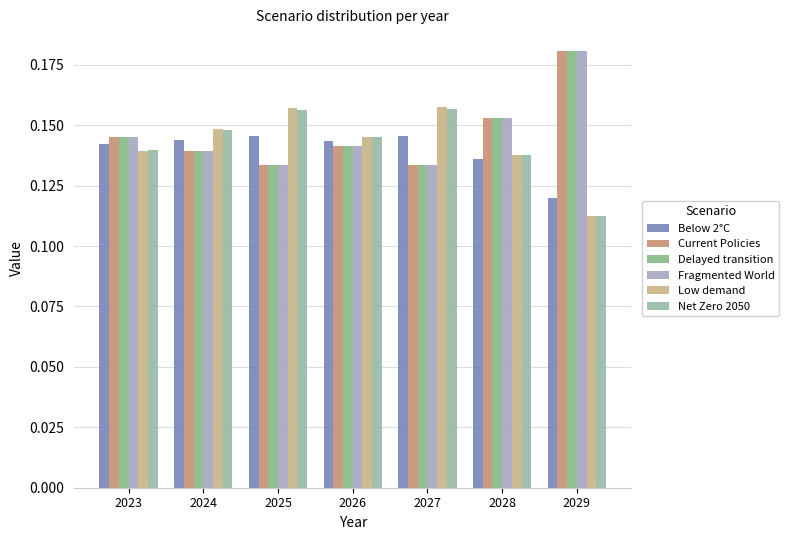

At which category is the sum across all series the highest?

2029